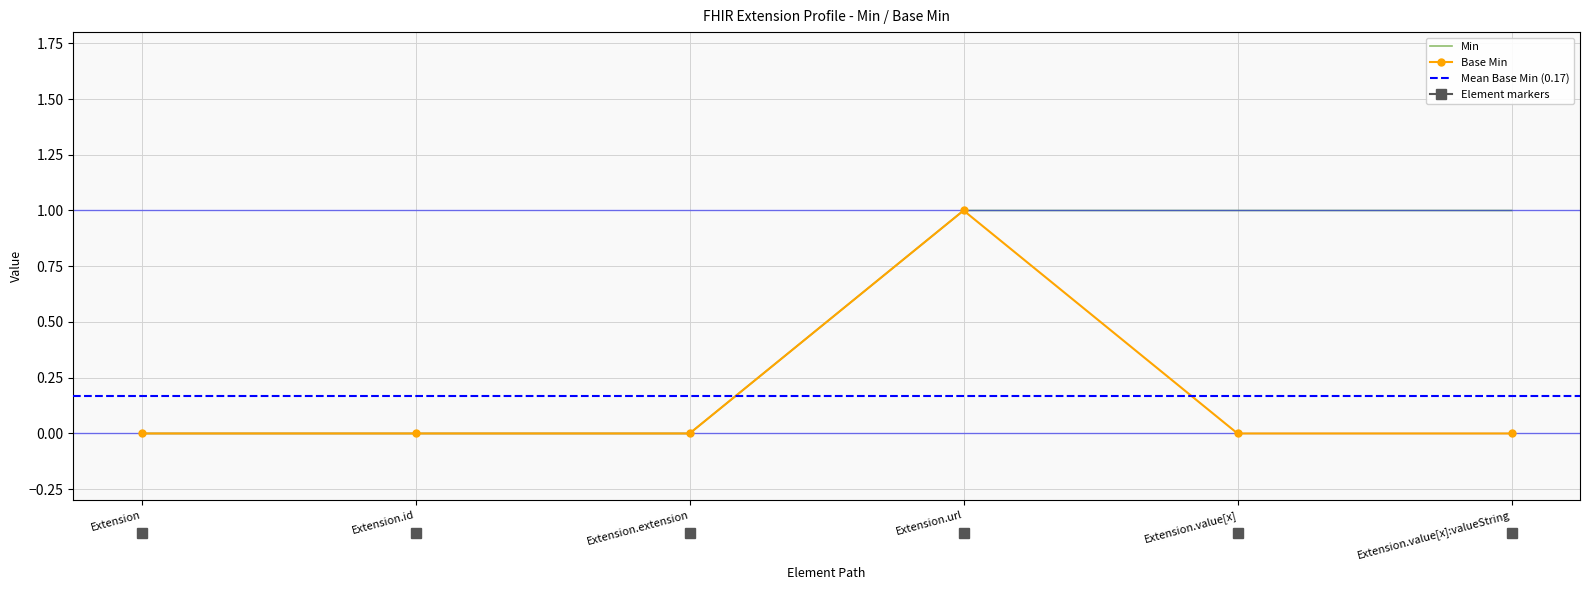

True or false: Base Min and Min cross at least once.

False